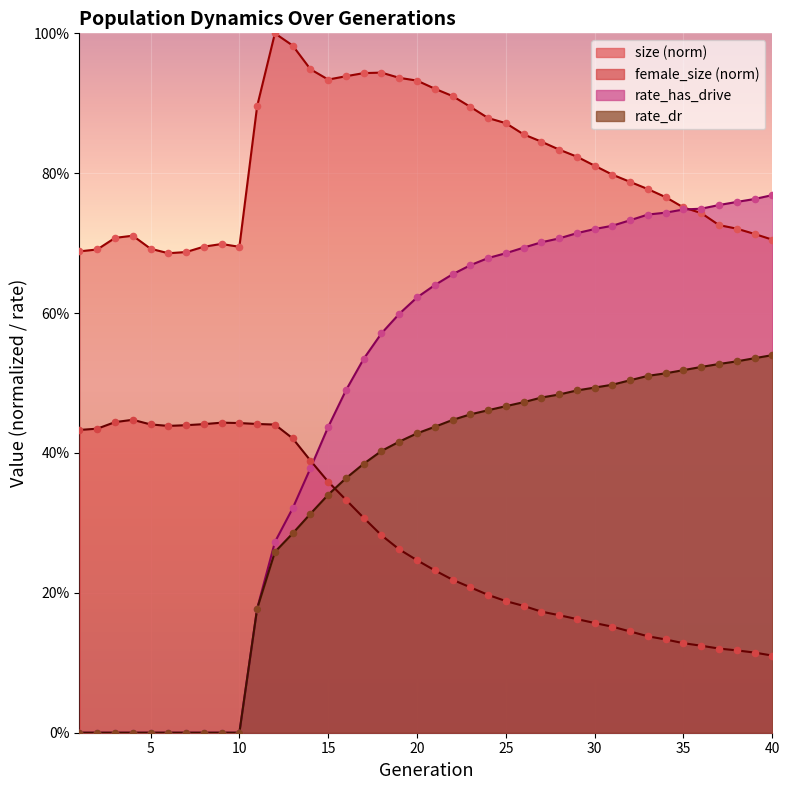

Which series reaches the maximum Y coordinate?

size